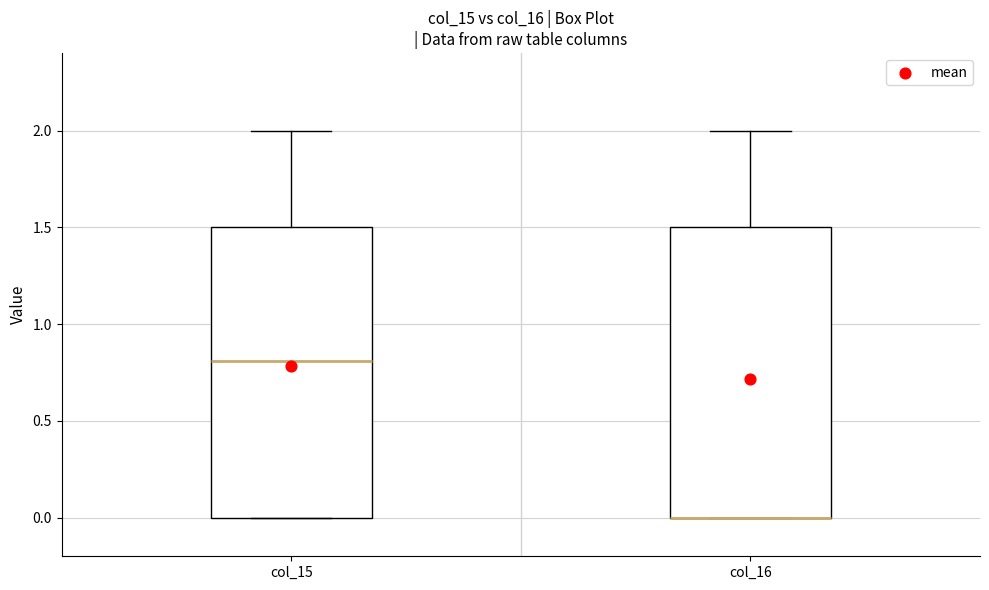

Where is the lower edge of the box for col_16 on the y-axis? The values are not printed on the chart, so give them approximately, as read against the axis.

0.0